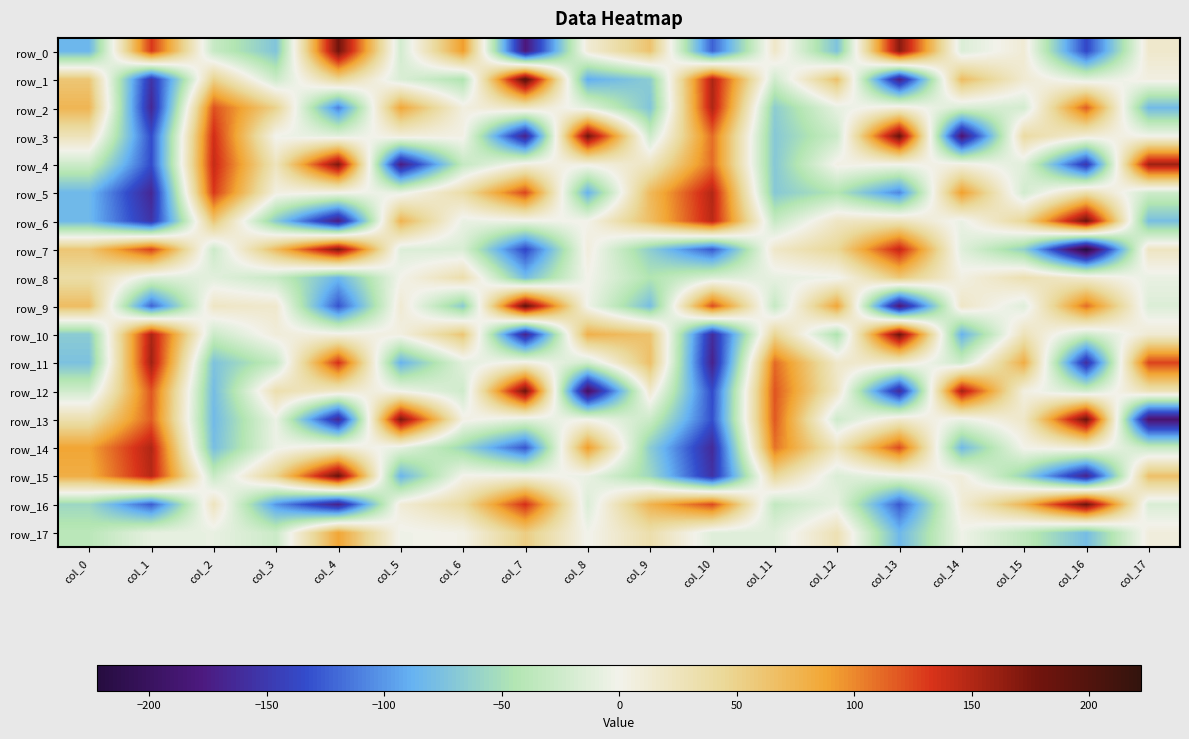

True or false: row_6 has a value of -8.2 at col_14.

False